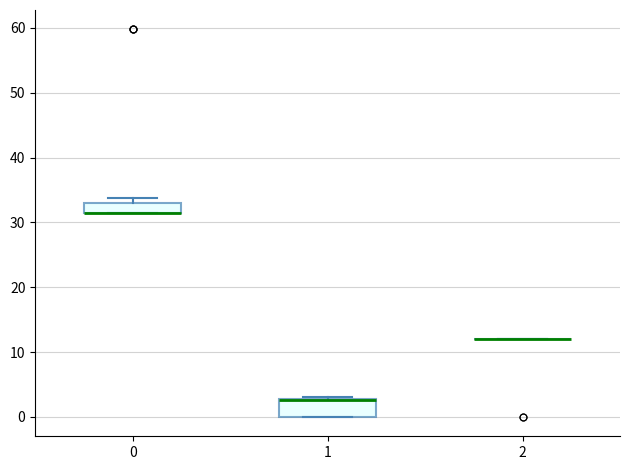

Reading left to right, transcribe this box plot: for each box, give where its median line is, the range the box spans, and where its two whiskers end, as read against the y-axis. The values are not printed on the chart, so give them approximately, as read against the axis.

0: median 31 (drawn on the box's lower edge), box 31 to 33, whiskers 31 to 34
1: median 3 (drawn on the box's upper edge), box 0 to 3, whiskers 0 to 3
2: box collapsed to a line at 12, whiskers 12 to 12